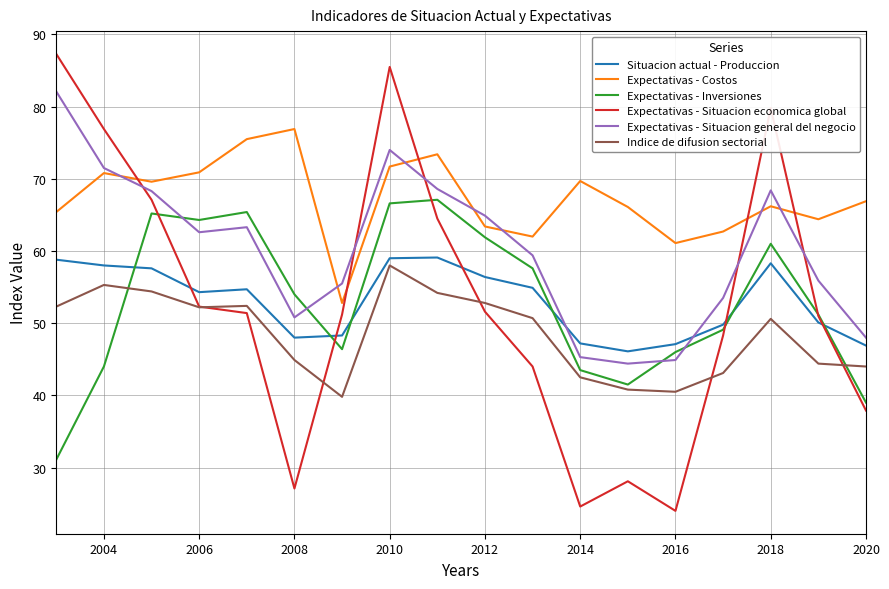

Which series has the largest total across all categories?

Expectativas - Costos